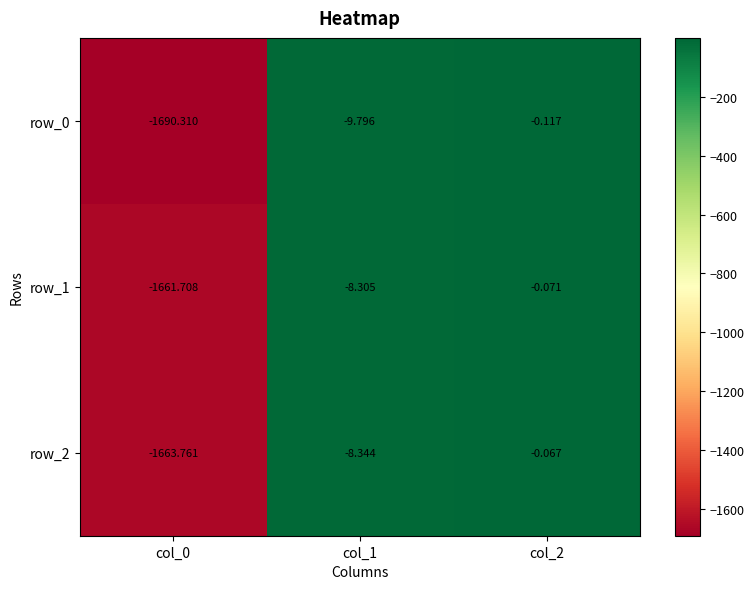

What is the sum of the row_1 values at col_0 and col_1?

-1670.0